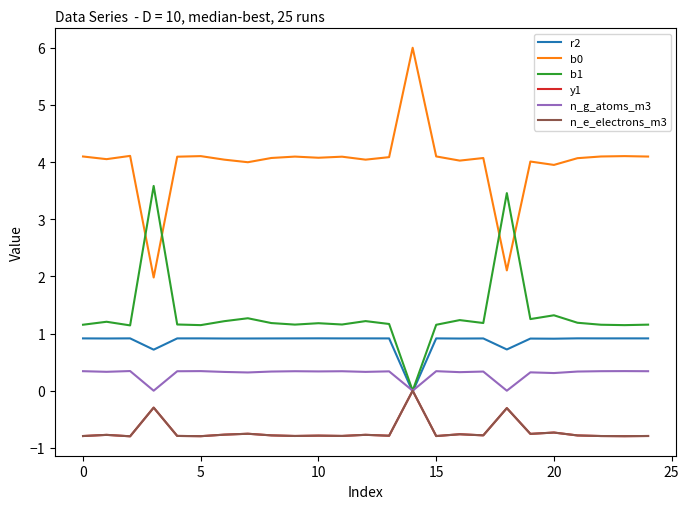

Does the chart display data point markers on the line(s)?

No